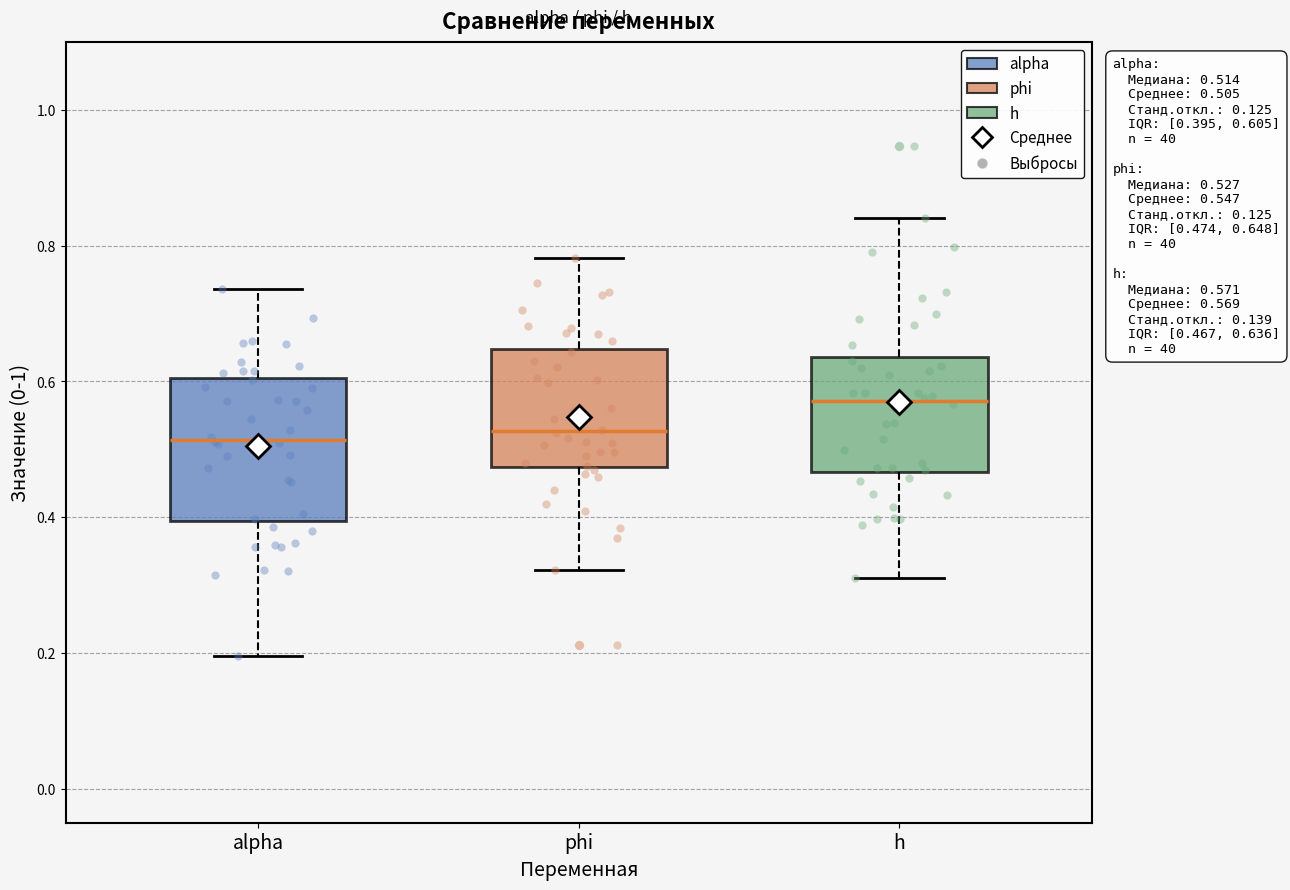

Which box's median line is the highest?

h